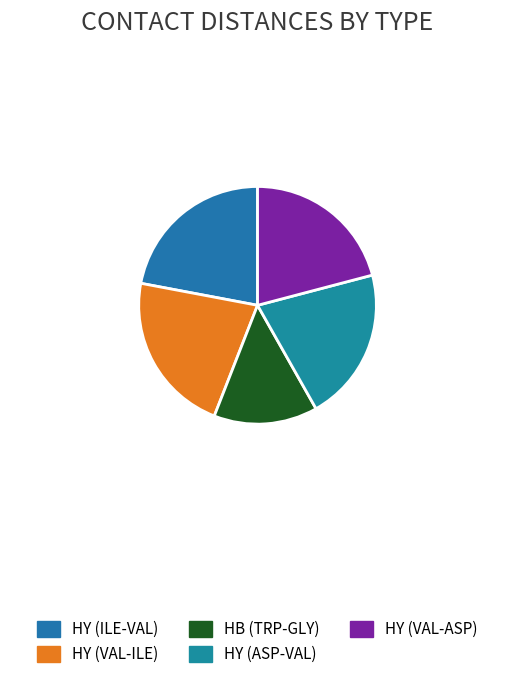

Rank the categories by value from highest to lowest.

HY (ILE-VAL), HY (VAL-ILE), HY (ASP-VAL), HY (VAL-ASP), HB (TRP-GLY)